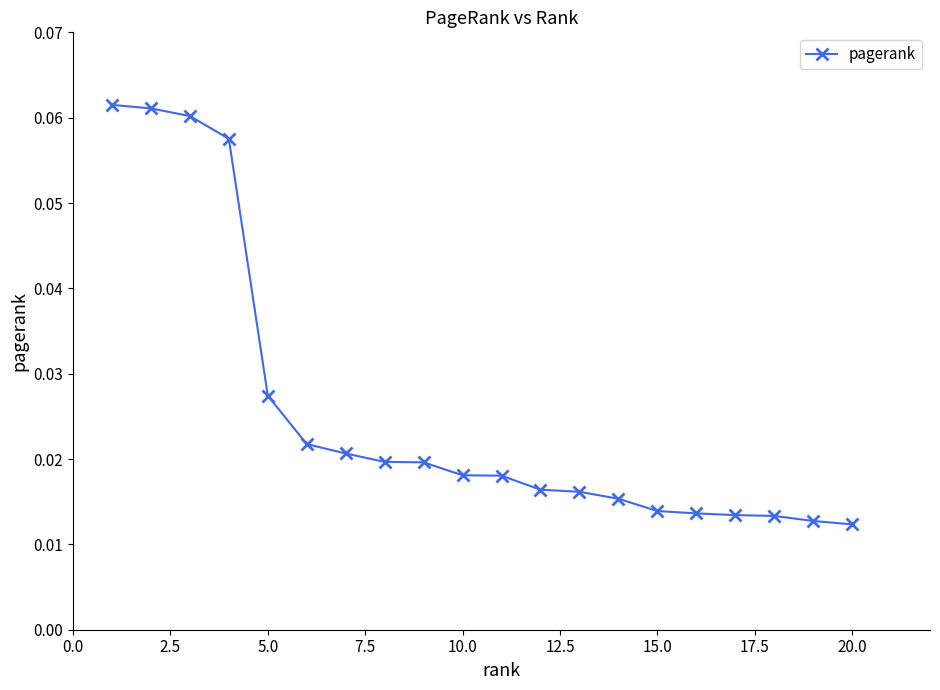

How many data points does each series have?

20